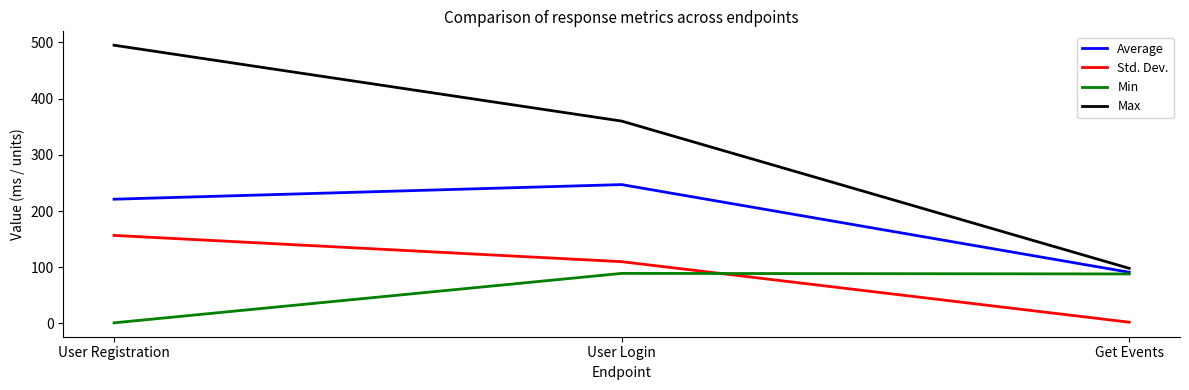

Which series has the largest total across all categories?

Max